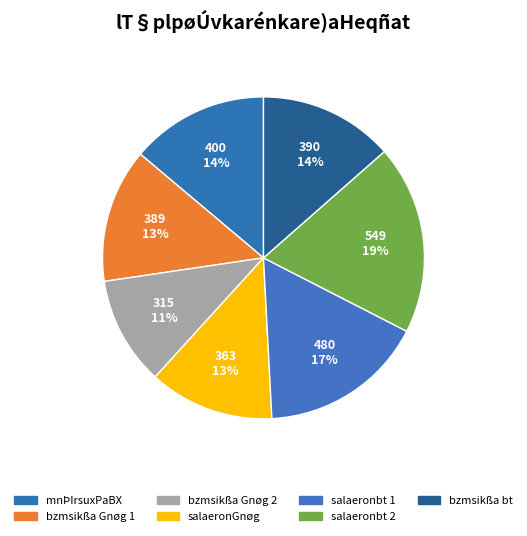

What is the change in value from mnÞIrsuxPaBX to bzmsikßa Gnøg 2?

-85